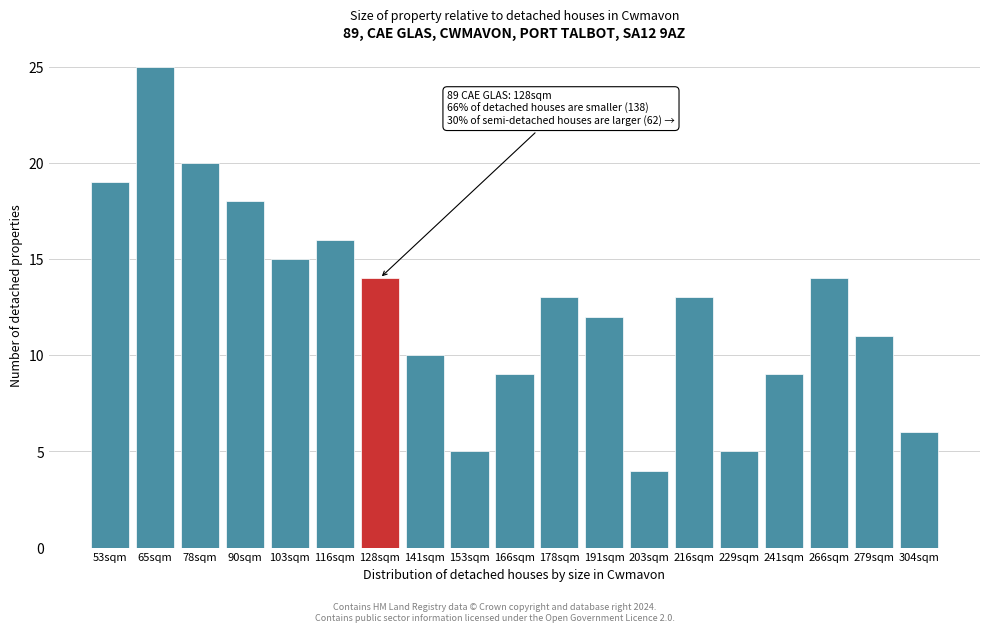

Reading left to right, list all the values displayed in this chart.

53sqm=19	65sqm=25	78sqm=20	90sqm=18	103sqm=15	116sqm=16	128sqm=14	141sqm=10	153sqm=5	166sqm=9	178sqm=13	191sqm=12	203sqm=4	216sqm=13	229sqm=5	241sqm=9	266sqm=14	279sqm=11	304sqm=6